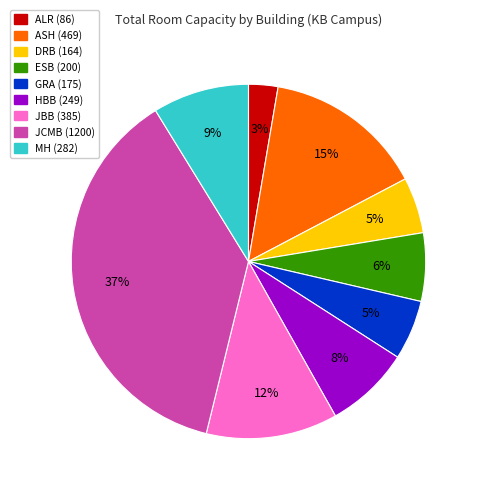

To the nearest percent, what portion does ESB represent?

6%